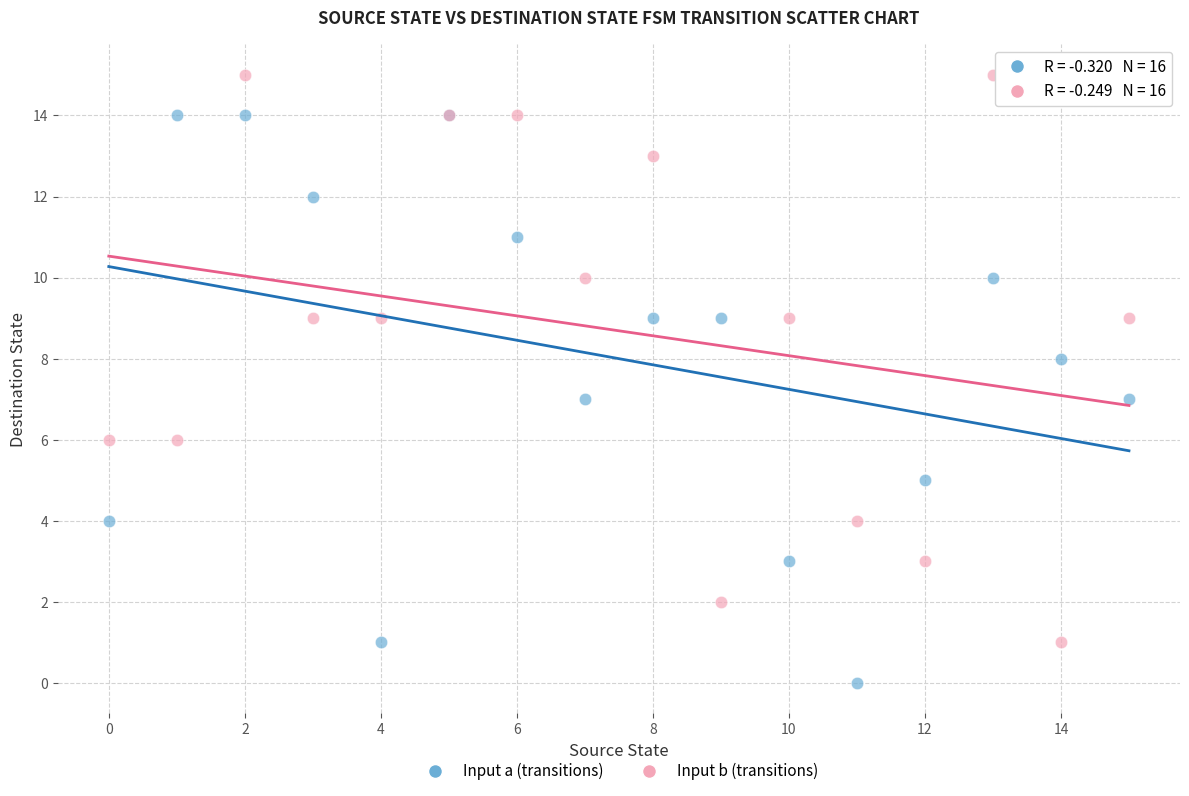

Which series reaches the maximum Y coordinate?

Input b (transitions)